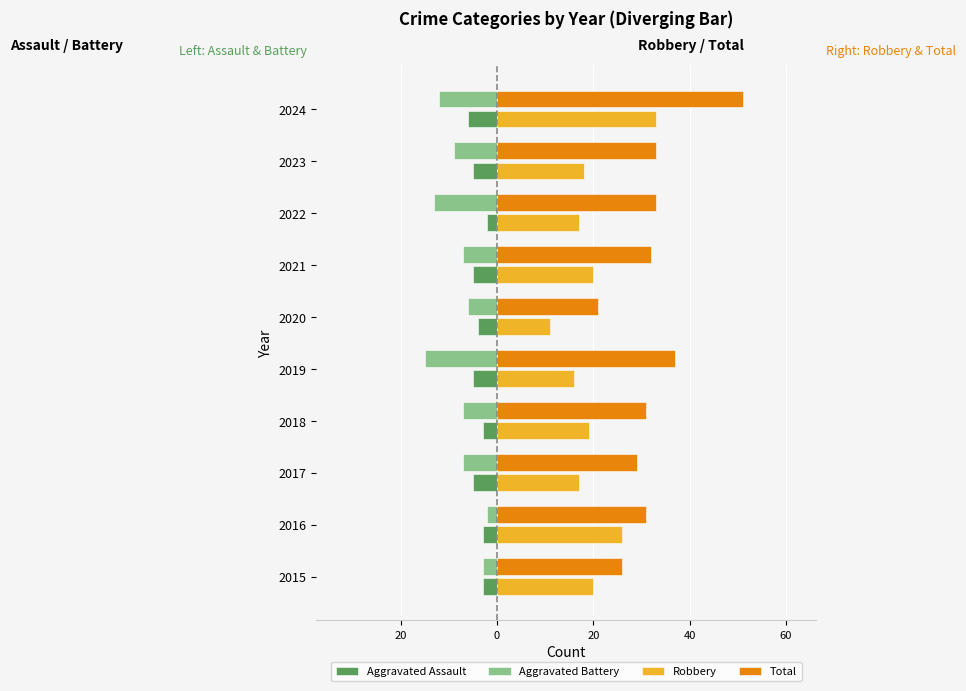

What are all the series names shown in the legend?

Aggravated Assault, Aggravated Battery, Robbery, Total